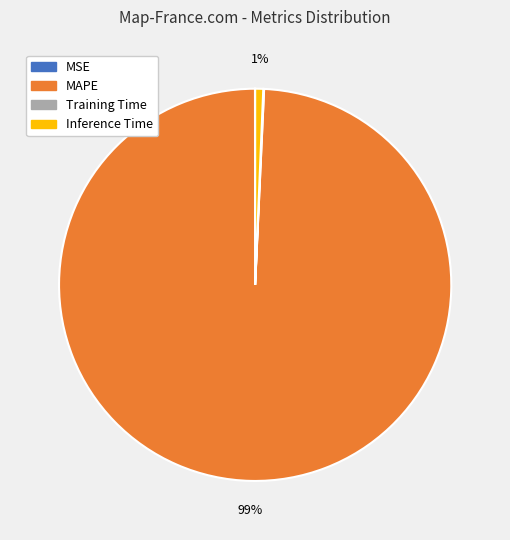

The Inference Time slice represents 11% of the pie. True or false?

False